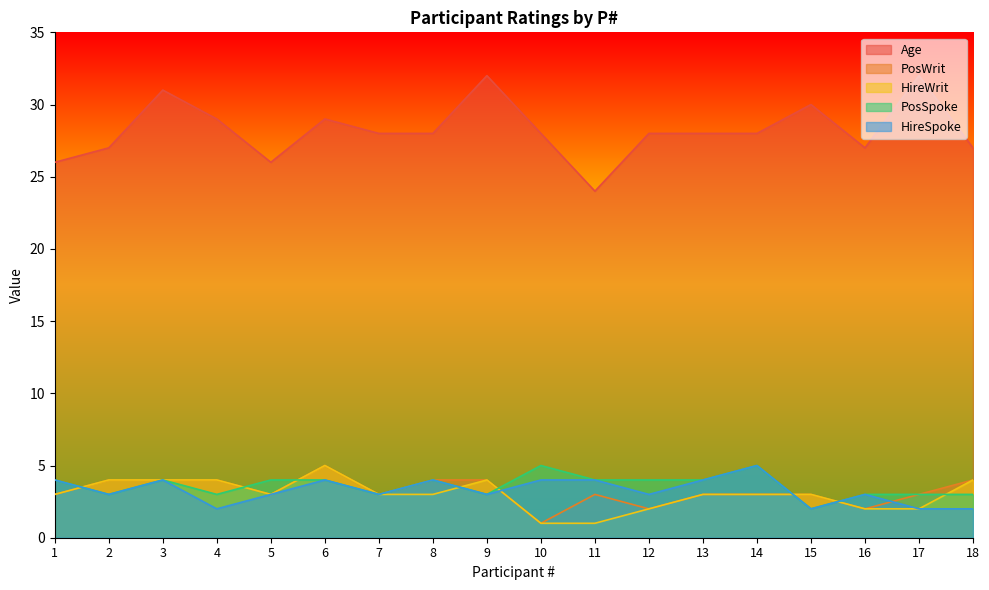

True or false: HireWrit and Age intersect in this chart.

False